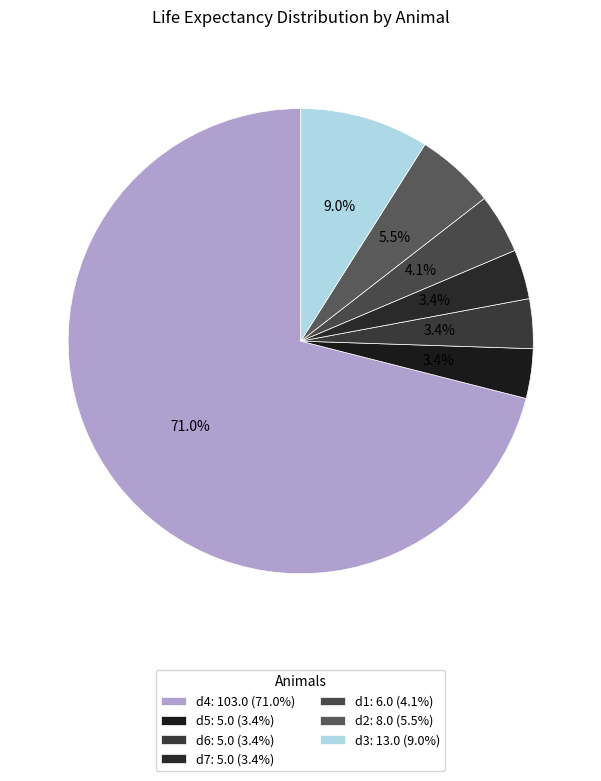

Does any single category account for the majority?

Yes